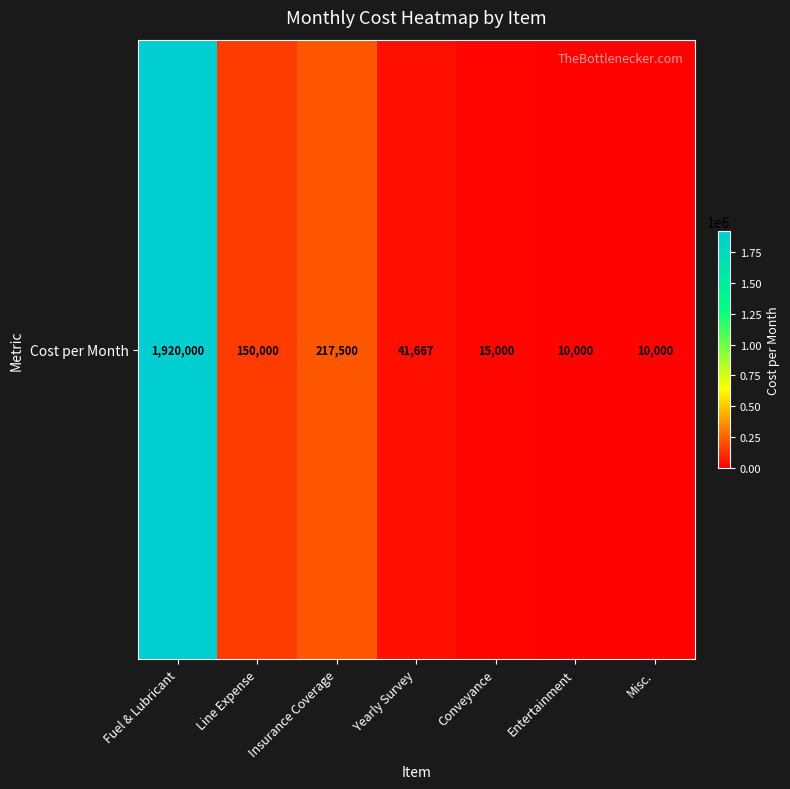

Rank the categories by value from lowest to highest.

Entertainment, Misc., Conveyance, Yearly Survey, Line Expense, Insurance Coverage, Fuel & Lubricant